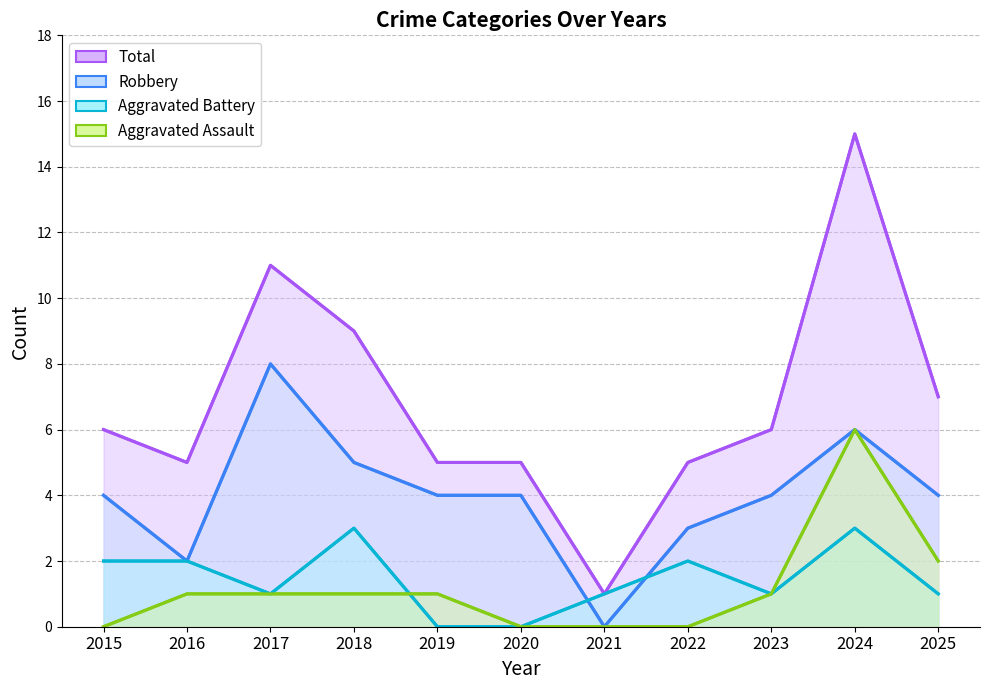

What is the total value across all series at 2017?

21